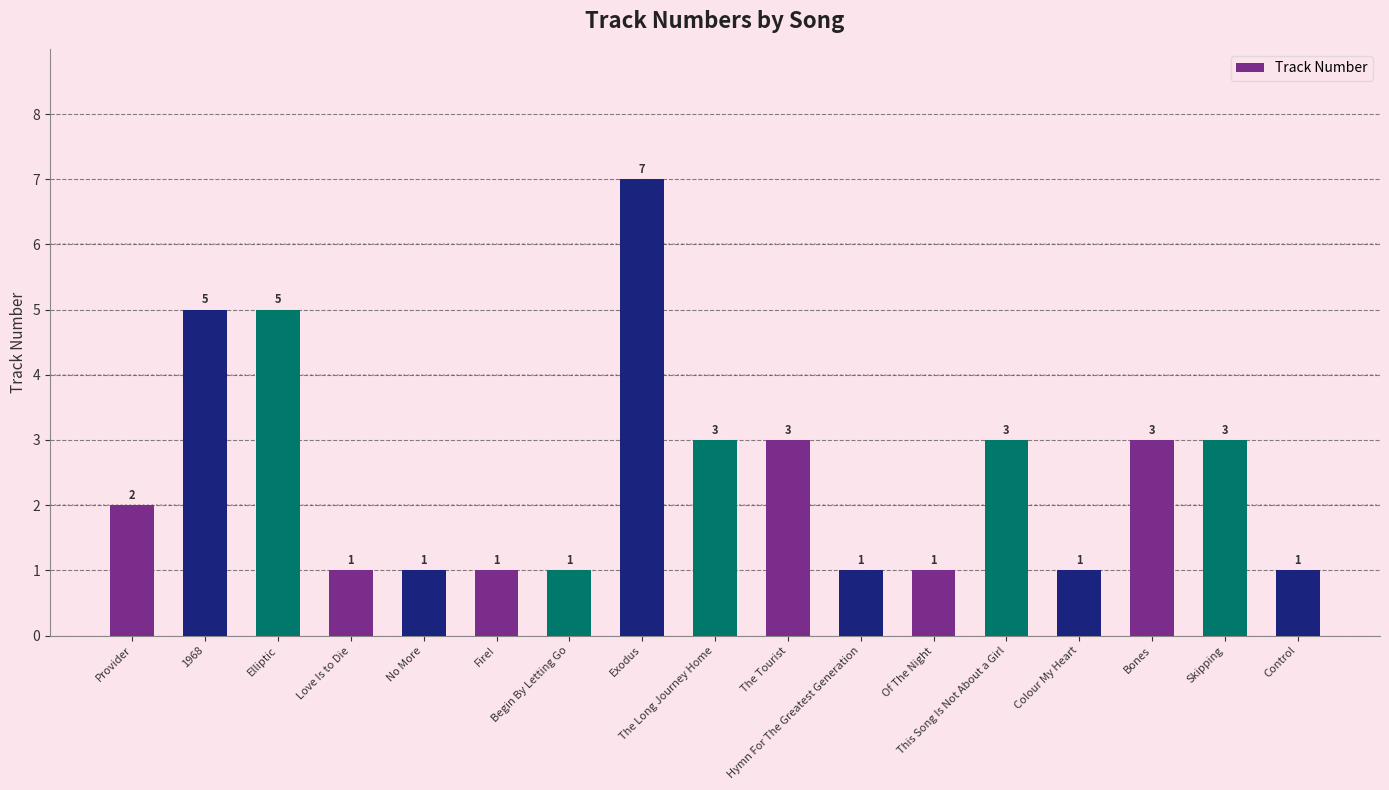

Is it true that the value at 1968 is 8?

False